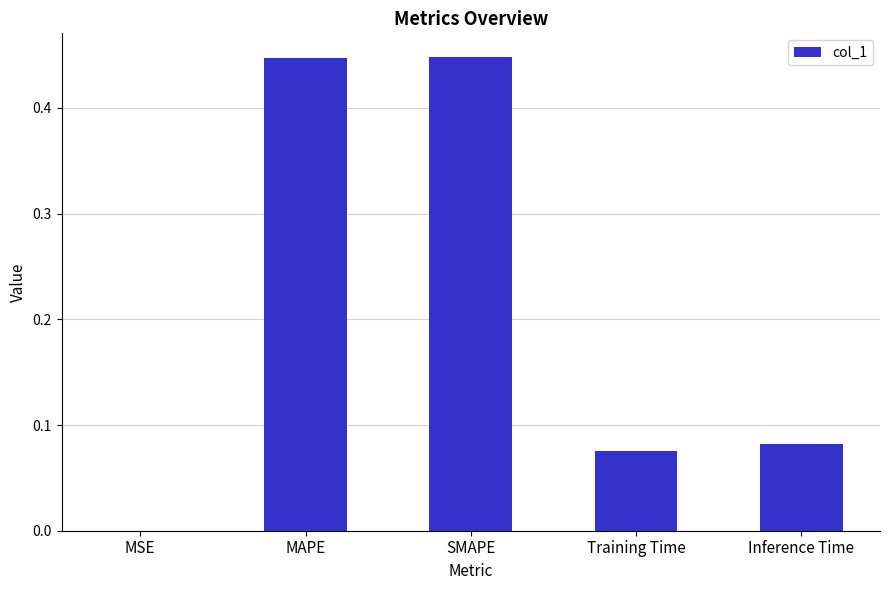

What is the change in value from MSE to SMAPE?

+0.4